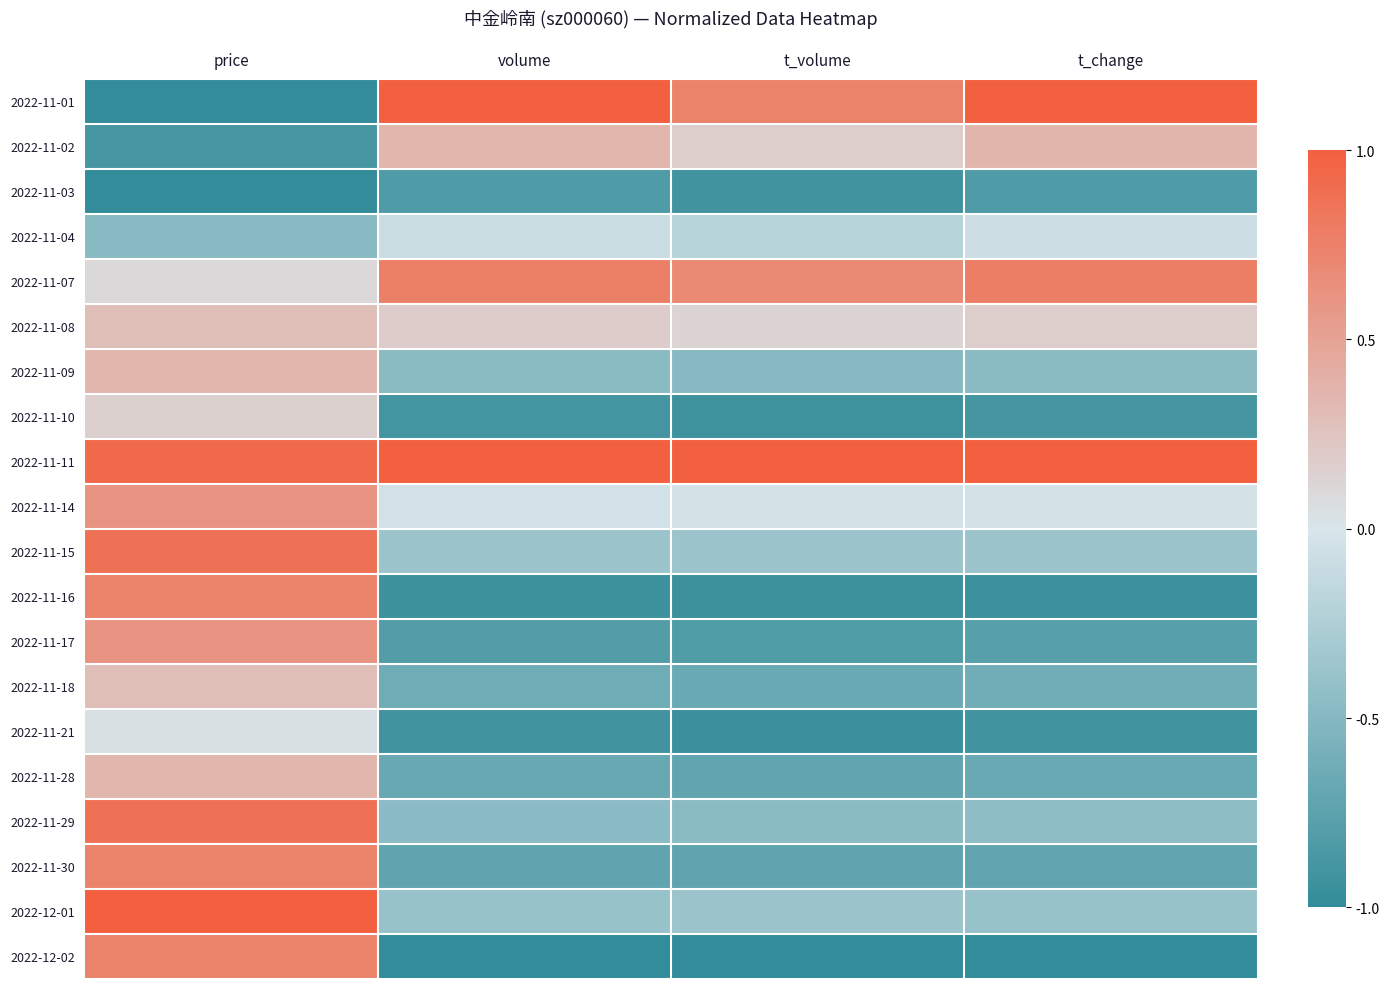

List the series in order of their peak value, lowest first.

2022-11-03, 2022-11-04, 2022-11-21, 2022-11-10, 2022-11-08, 2022-11-18, 2022-11-09, 2022-11-28, 2022-11-02, 2022-11-14, 2022-11-17, 2022-11-16, 2022-11-30, 2022-12-02, 2022-11-07, 2022-11-15, 2022-11-29, 2022-11-01, 2022-11-11, 2022-12-01